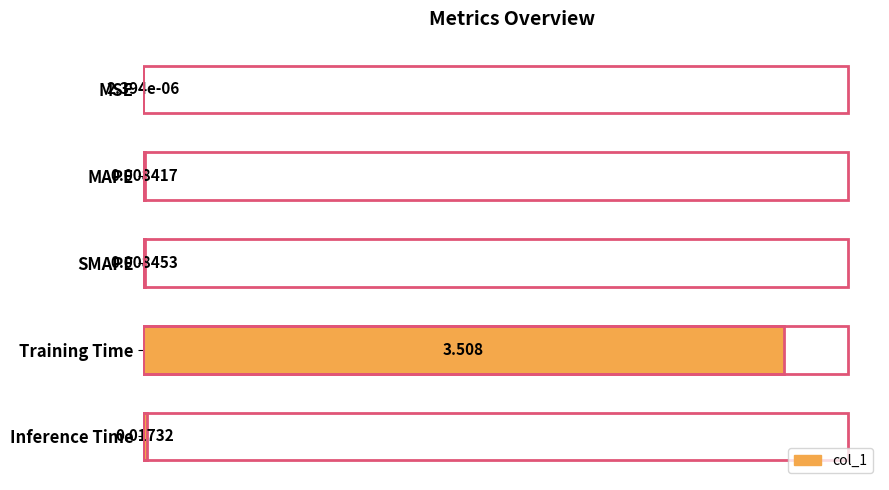

At which category does the chart reach its peak across all series?

Training Time